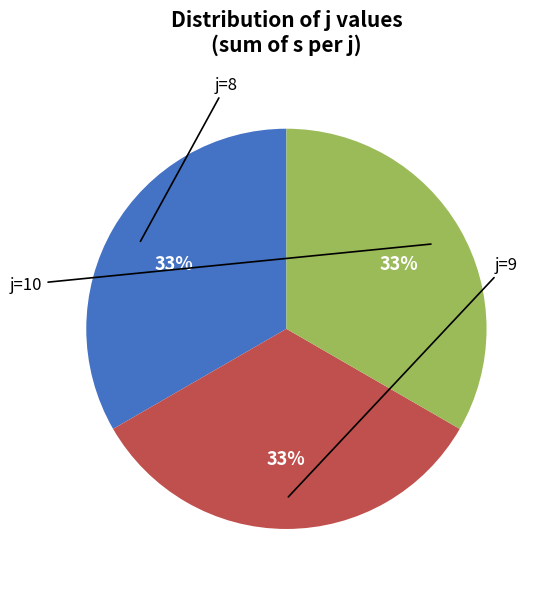

Does any single category account for the majority?

No